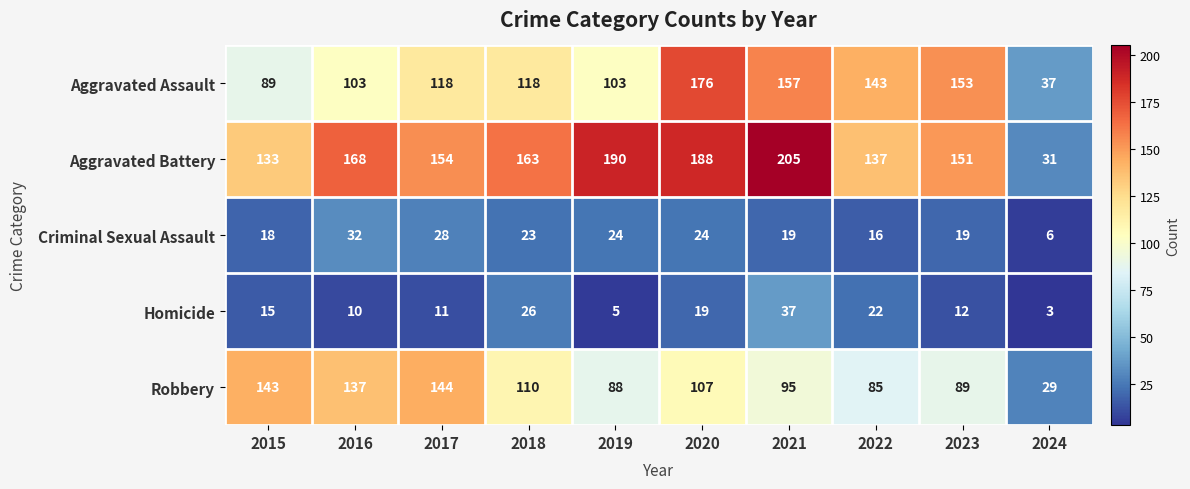

What value does the Robbery series have at 2023?

89